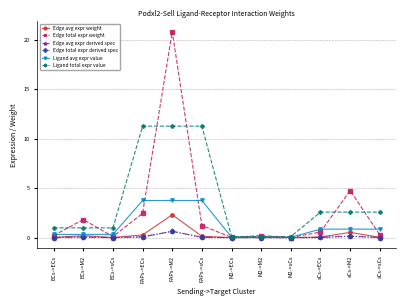

Reading left to right, what are all the values shown in this chart?

Edge avg expr weight: 0.0	0.2	0.0	0.3	2.3	0.1	0.0	0.0	0.0	0.1	0.5	0.0
Edge total expr weight: 0.2	1.8	0.1	2.5	20.8	1.2	0.0	0.2	0.0	0.6	4.8	0.3
Edge avg expr derived spec: 0.0	0.1	0.0	0.1	0.6	0.0	0.0	0.0	0.0	0.0	0.1	0.0
Edge total expr derived spec: 0.0	0.1	0.0	0.1	0.6	0.0	0.0	0.0	0.0	0.0	0.1	0.0
Ligand avg expr value: 0.3	0.3	0.3	3.8	3.8	3.8	0.0	0.0	0.0	0.9	0.9	0.9
Ligand total expr value: 1.0	1.0	1.0	11.3	11.3	11.3	0.1	0.1	0.1	2.6	2.6	2.6